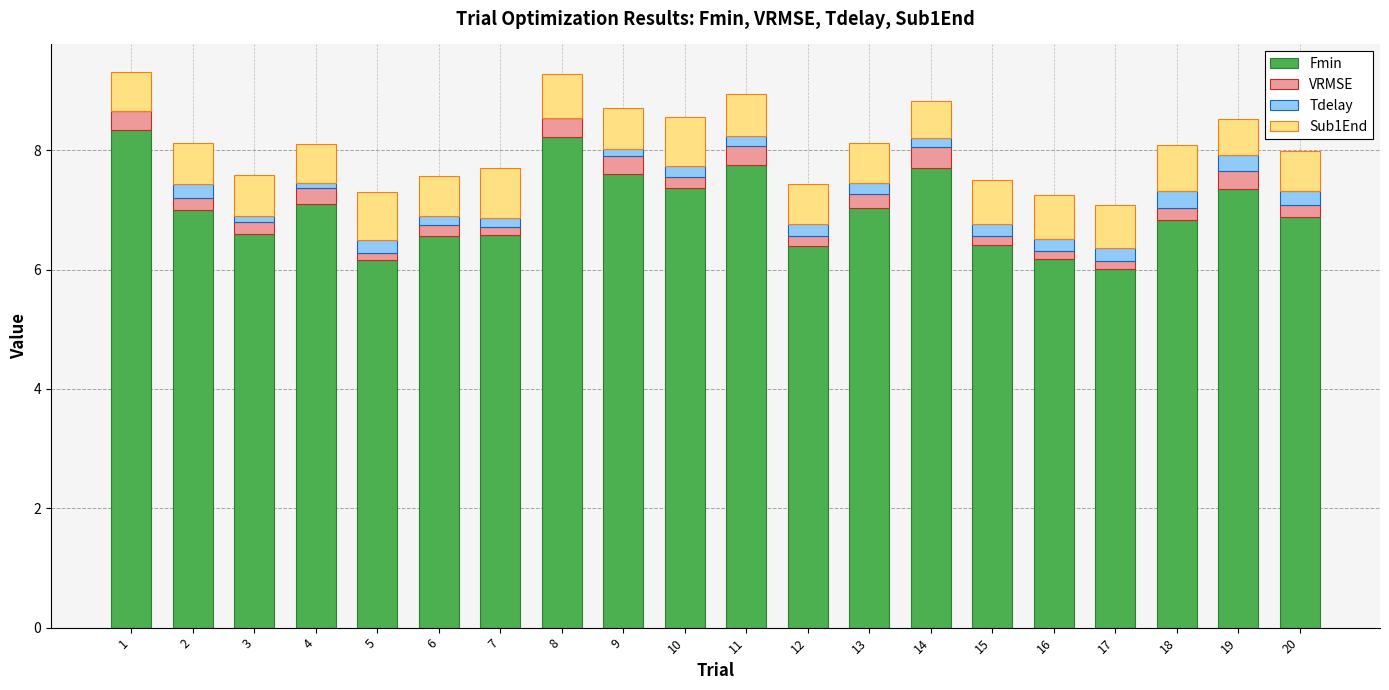

The Fmin series shows 8.3 at 1. True or false?

True